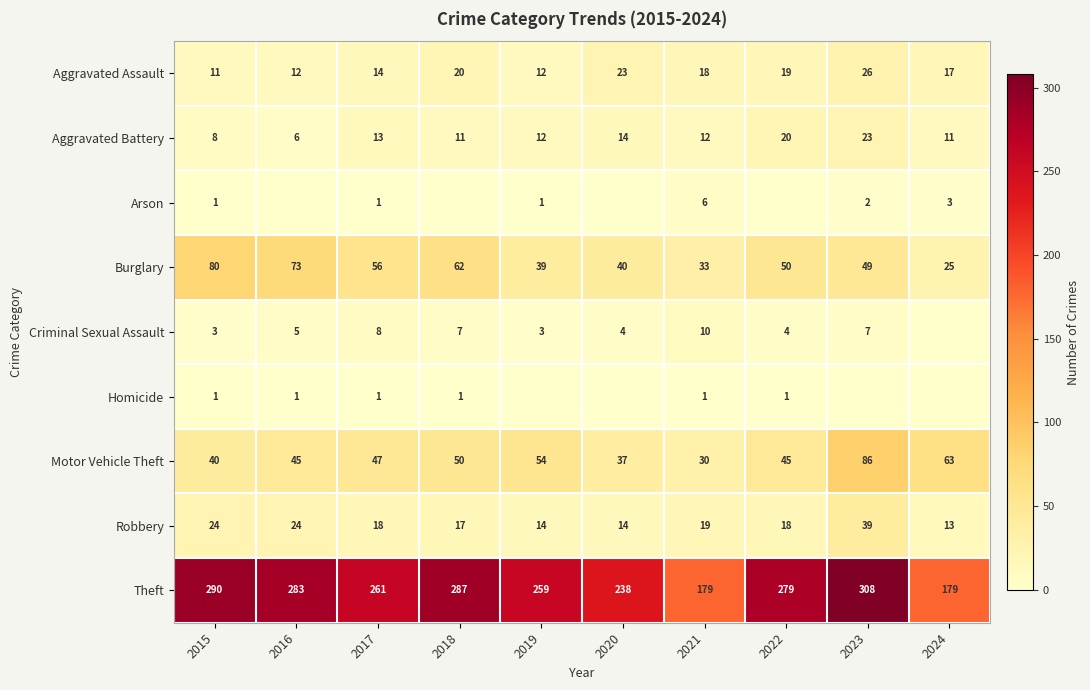

Where is Aggravated Battery nearest to the value 14?

2020